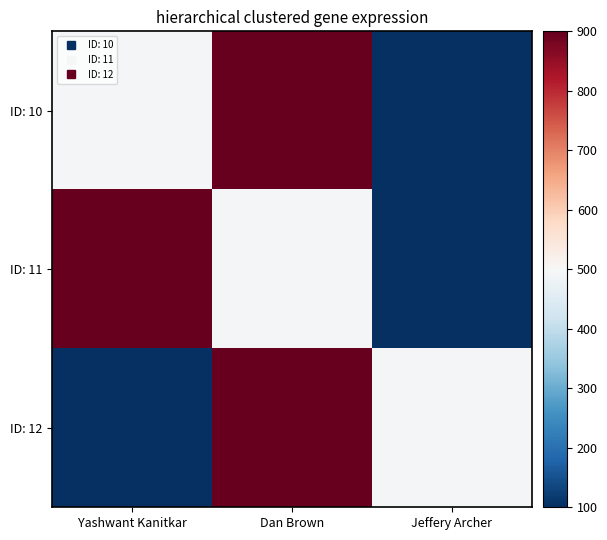

At Dan Brown, list the series in order from smallest to largest.

ID: 11, ID: 10, ID: 12